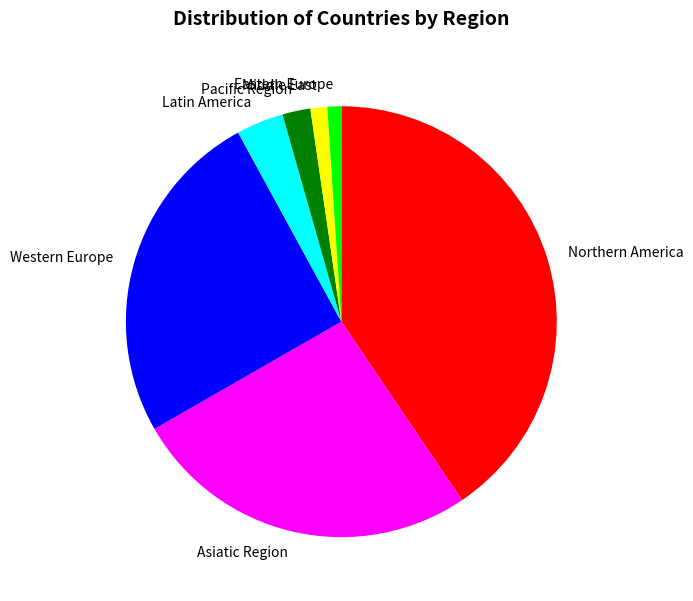

Do Western Europe and Latin America together represent more than half of the pie?

No